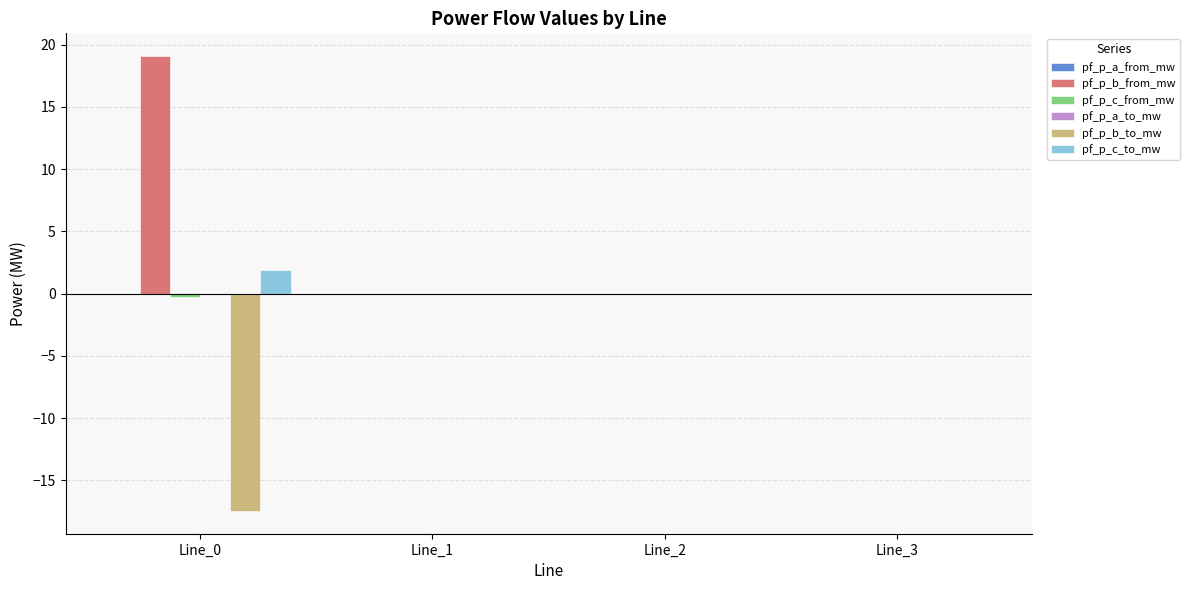

What is the maximum value for pf_p_c_to_mw?

1.9